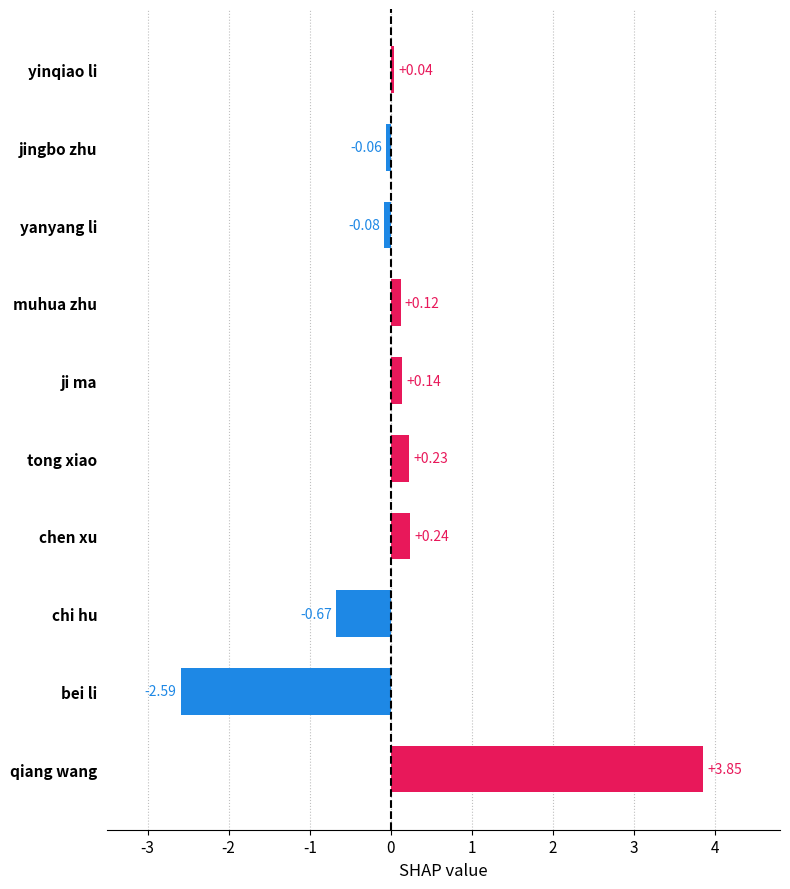

At which label is the value closest to 0?

yinqiao li